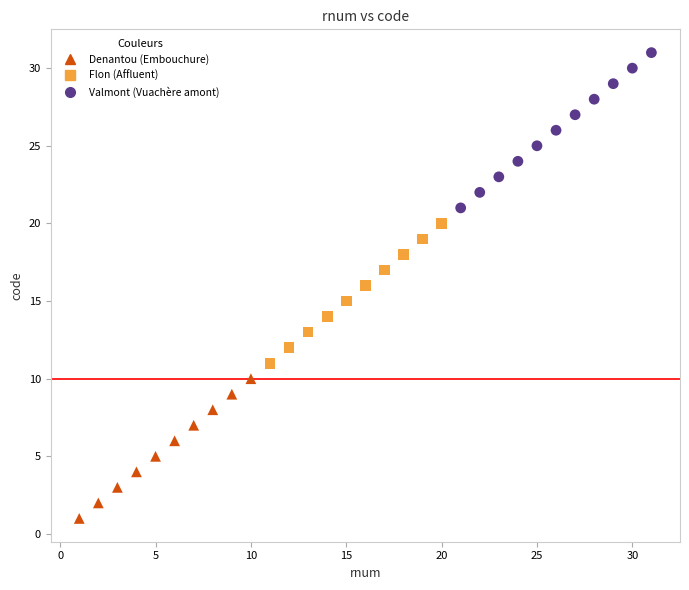

Which series contains the lowest Y value?

Denantou (Embouchure)